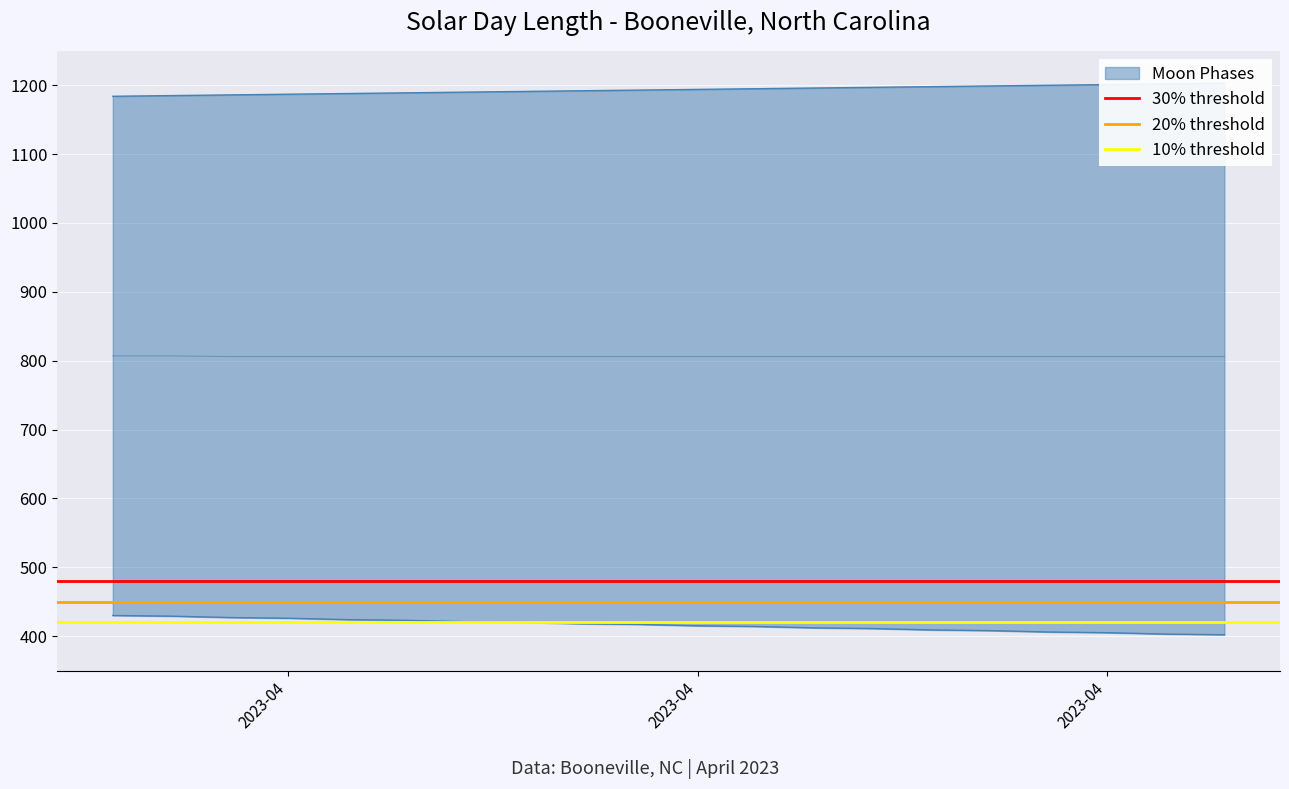

True or false: 30% threshold has a value of 660 at 2023-04.

False